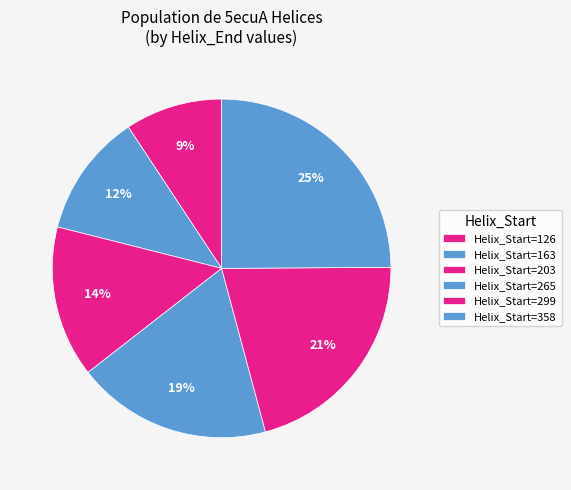

Count the number of slices in the pie.

6